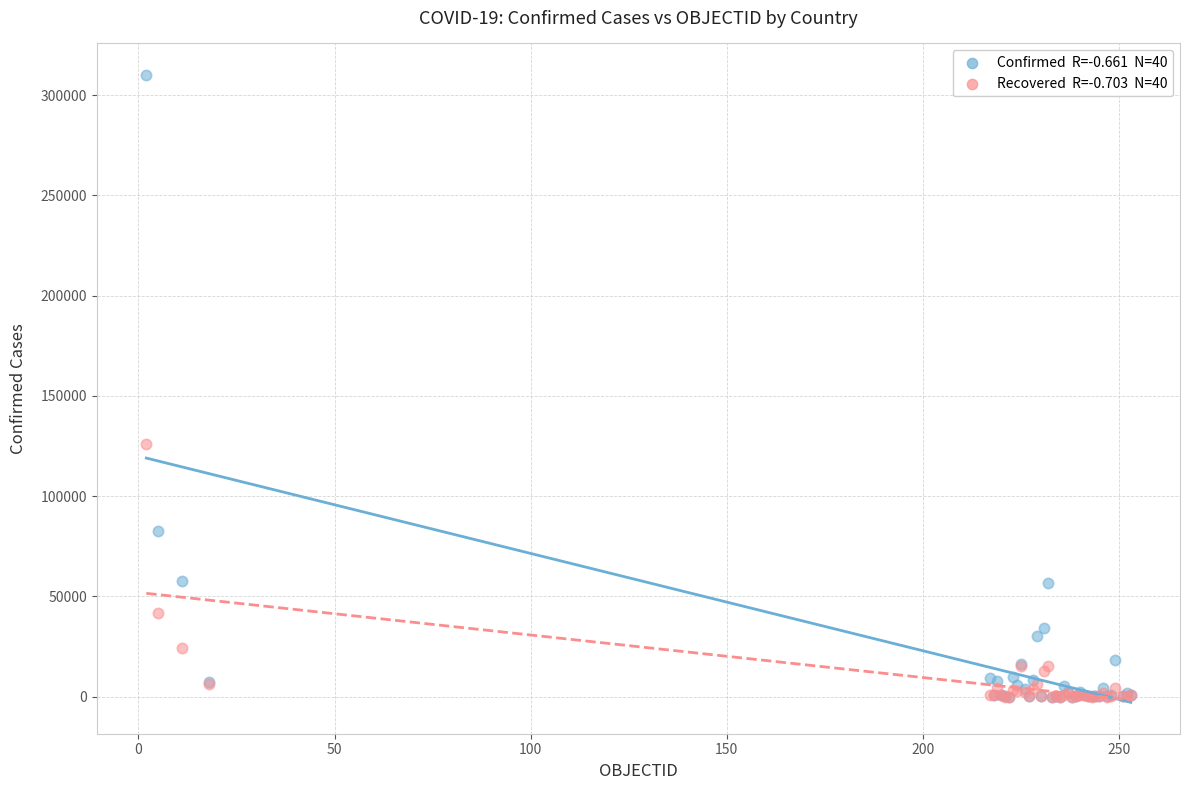

Across all series, what Y value is closest to 155046?

125960